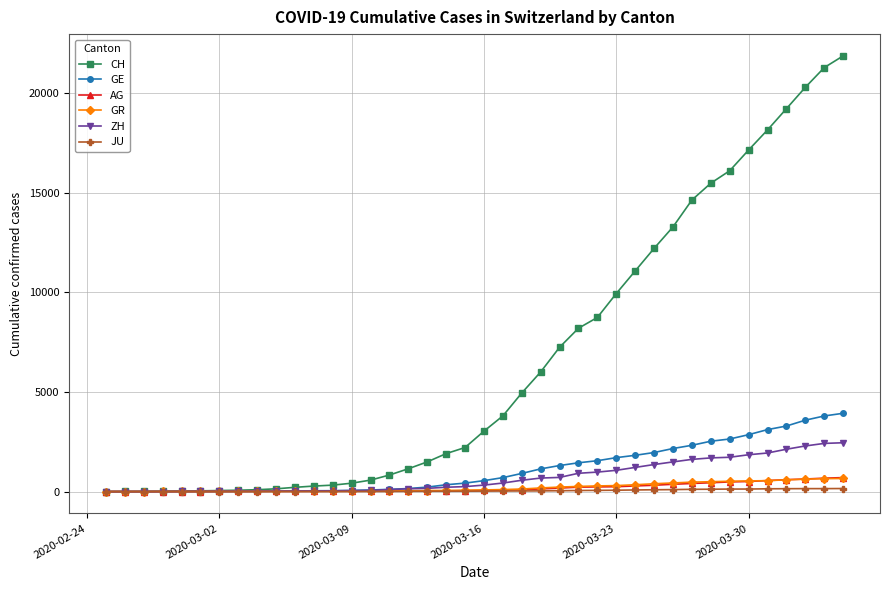

What is the maximum value for GE?

3928